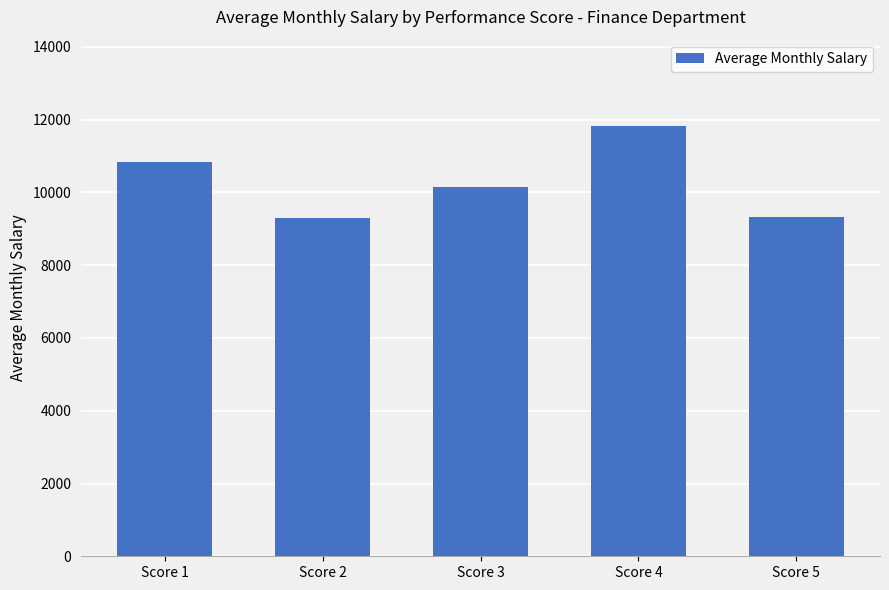

What is the value of the 1st bar from the left?

10822.6